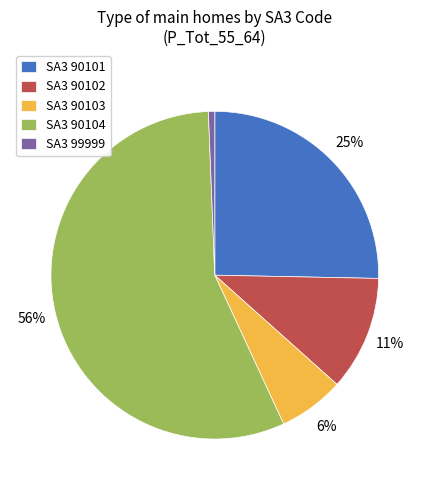

To the nearest percent, what is the difference between the SA3 99999 and SA3 90104 slice percentages?

56%